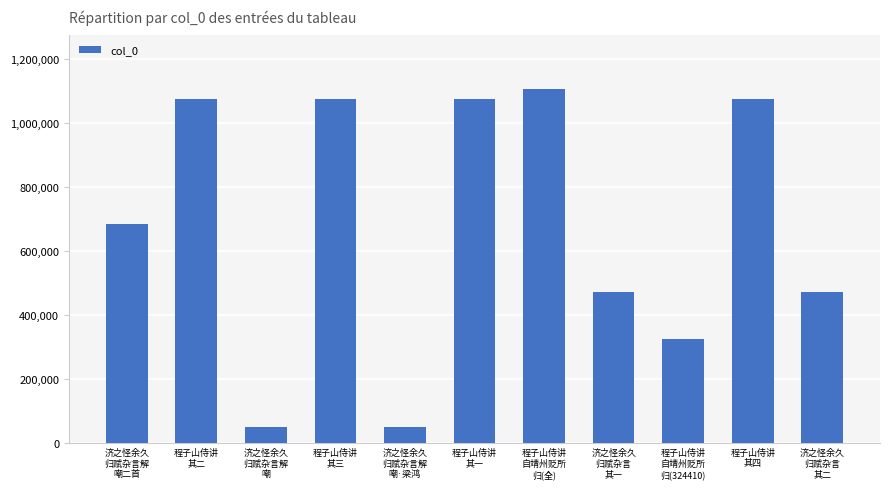

What is the sum of all values?

7456469